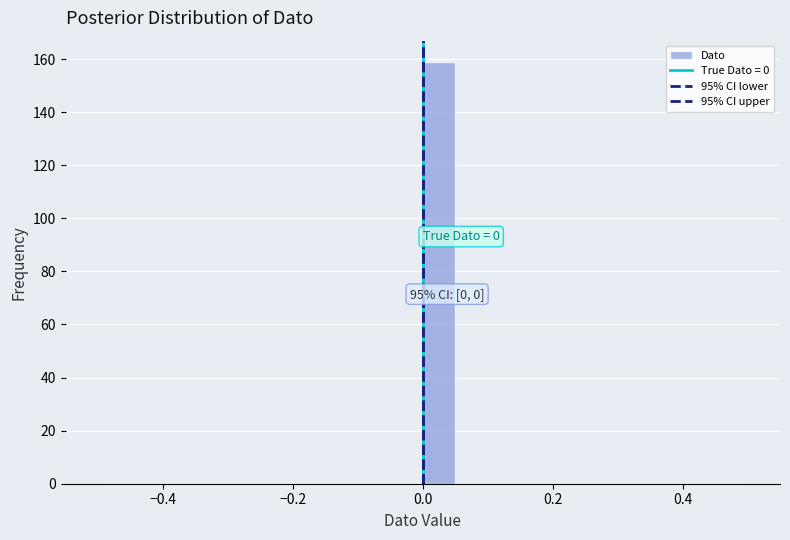

Around what value on the x-axis is the tallest bar? Give the approximate position of its centre, as read against the axis.

0.02